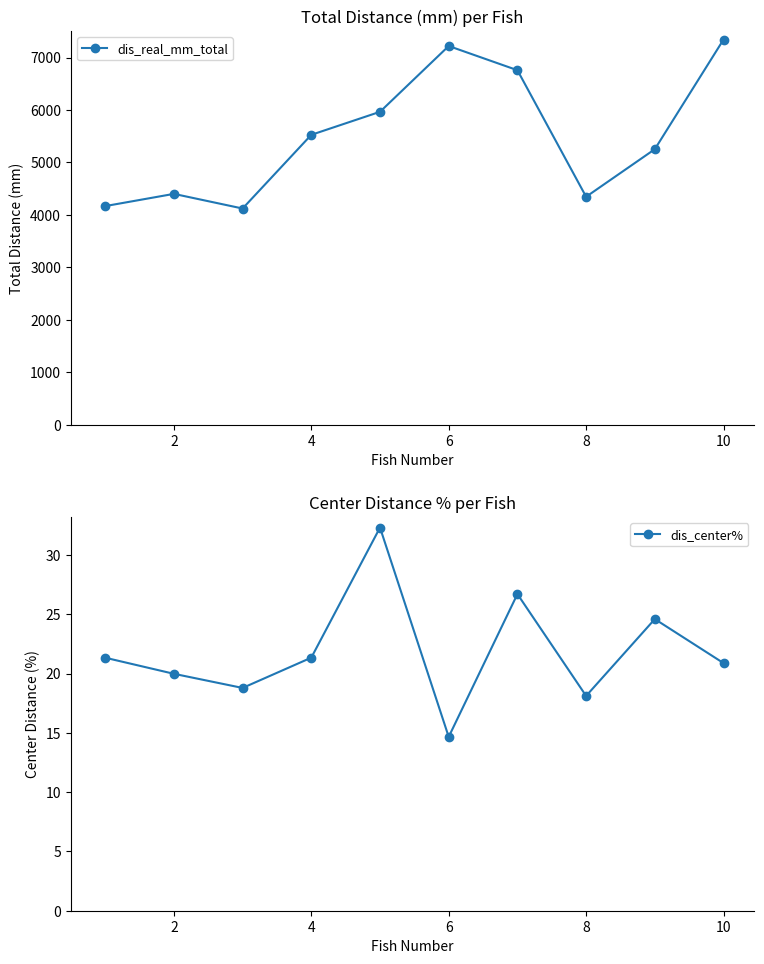

Rank the series by their maximum value, from highest to lowest.

dis_real_mm_total, dis_center%